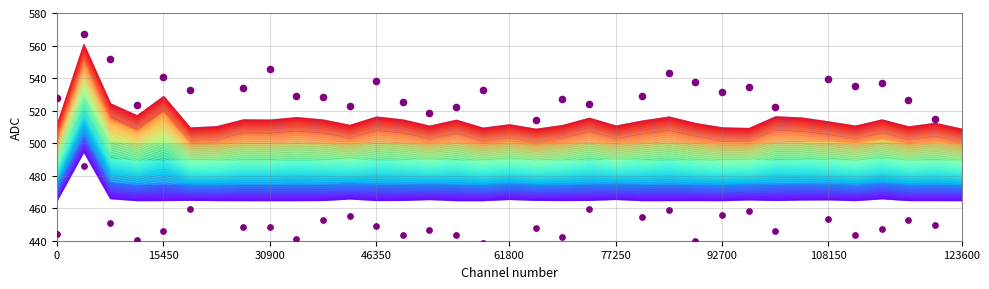

How many points are shown in the scatter plot?

60